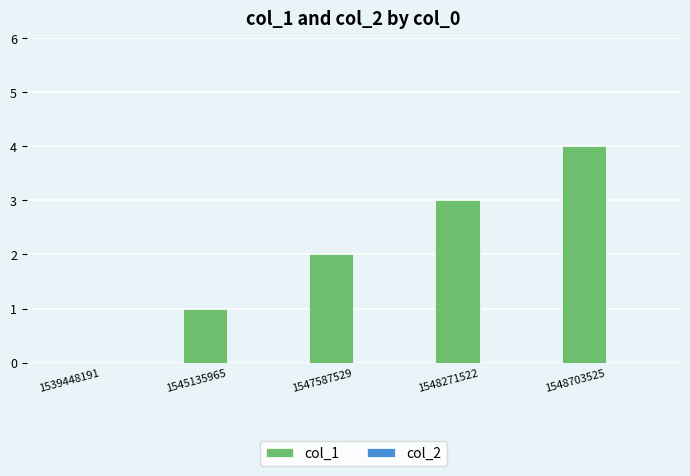

Between 1545135965 and 1548271522, which is larger?

1548271522